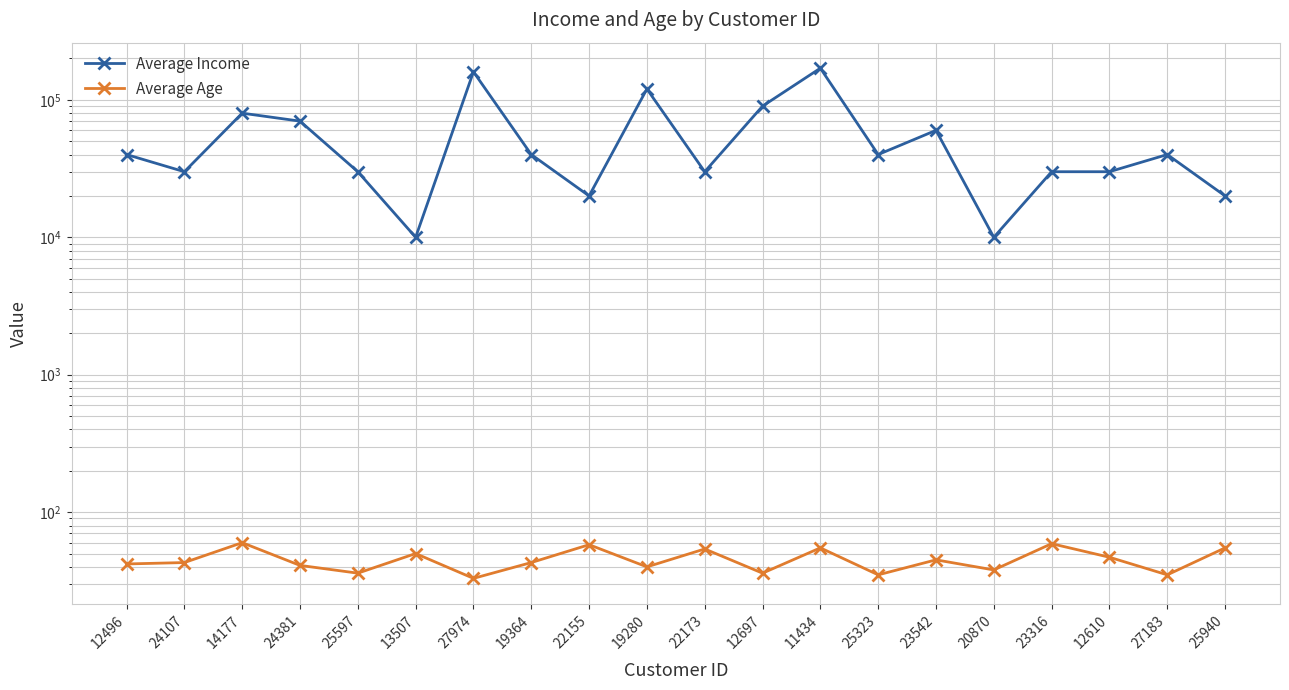

What is the difference between the Average Age values at 14177 and 25597?

24